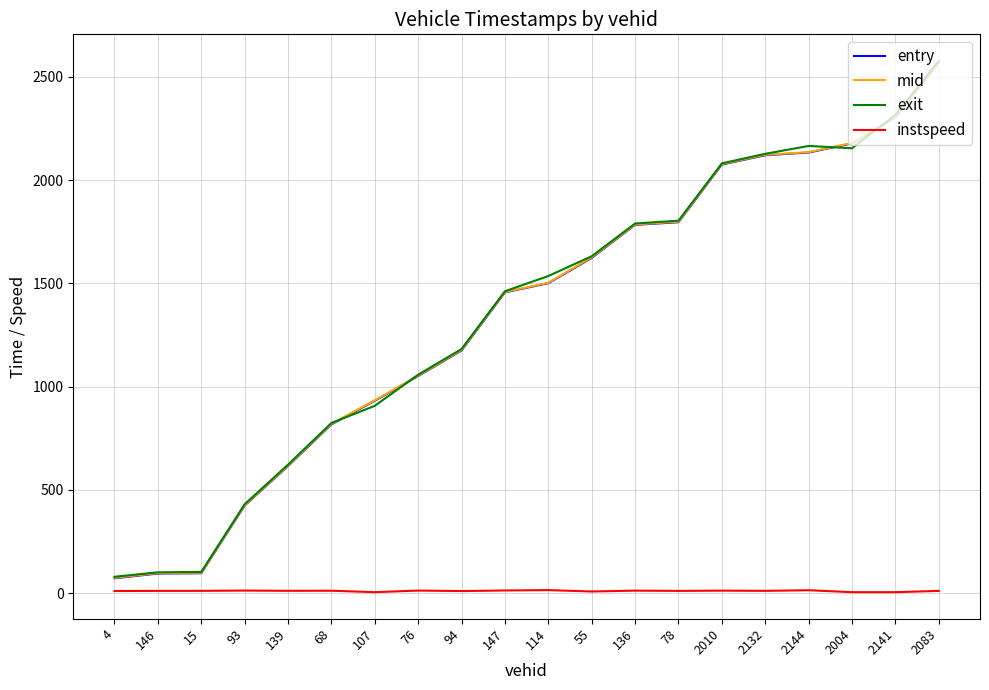

True or false: exit and instspeed intersect in this chart.

False